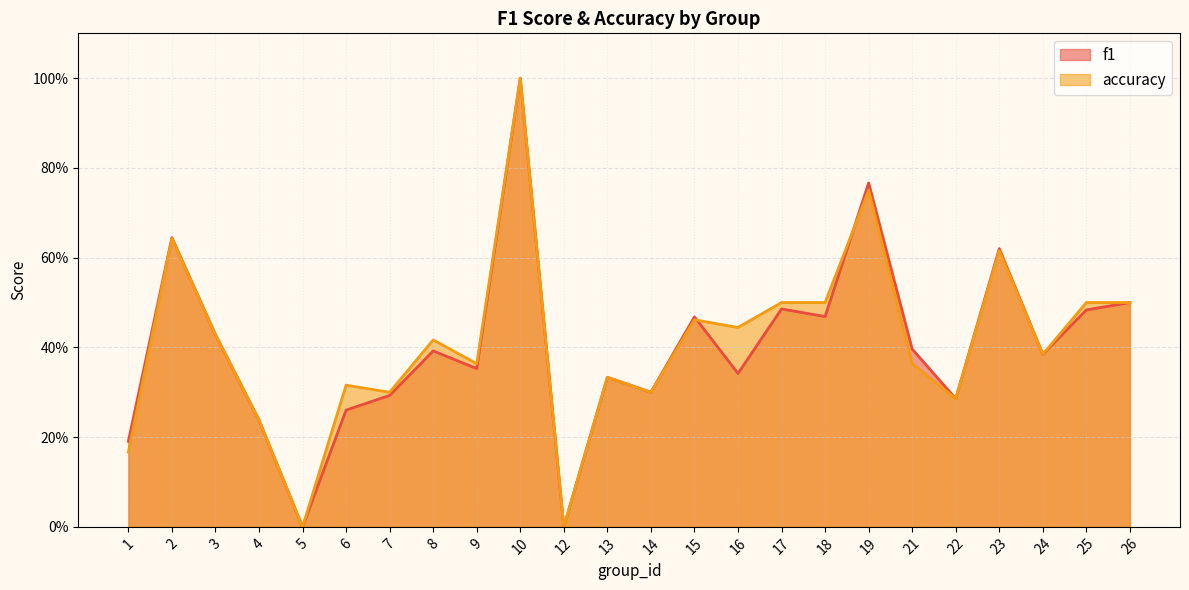

At which category does accuracy reach its first local peak?

2